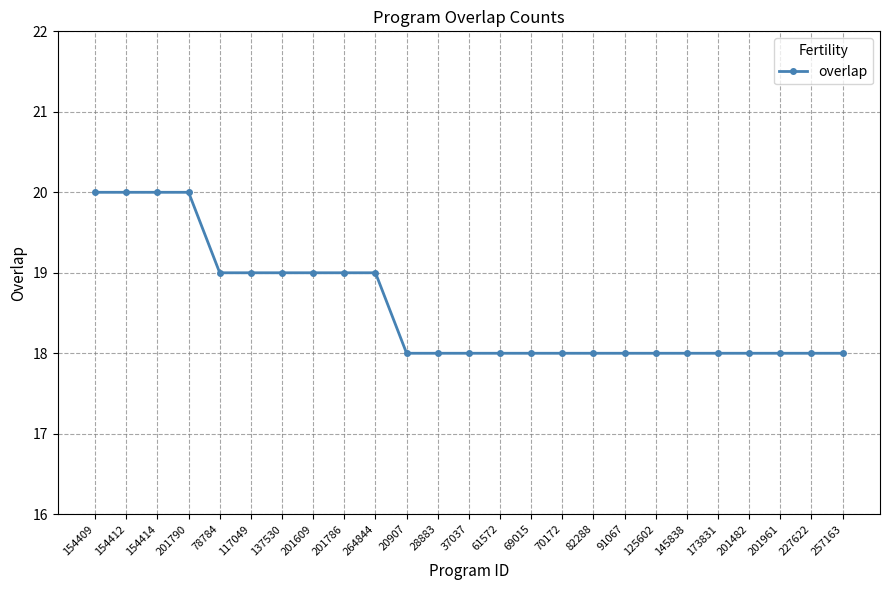

Reading left to right, what are all the values shown in this chart?

154409=20	154412=20	154414=20	201790=20	78784=19	117049=19	137530=19	201609=19	201786=19	264844=19	20907=18	28883=18	37037=18	61572=18	69015=18	70172=18	82288=18	91067=18	125602=18	145838=18	173831=18	201482=18	201961=18	227622=18	257163=18